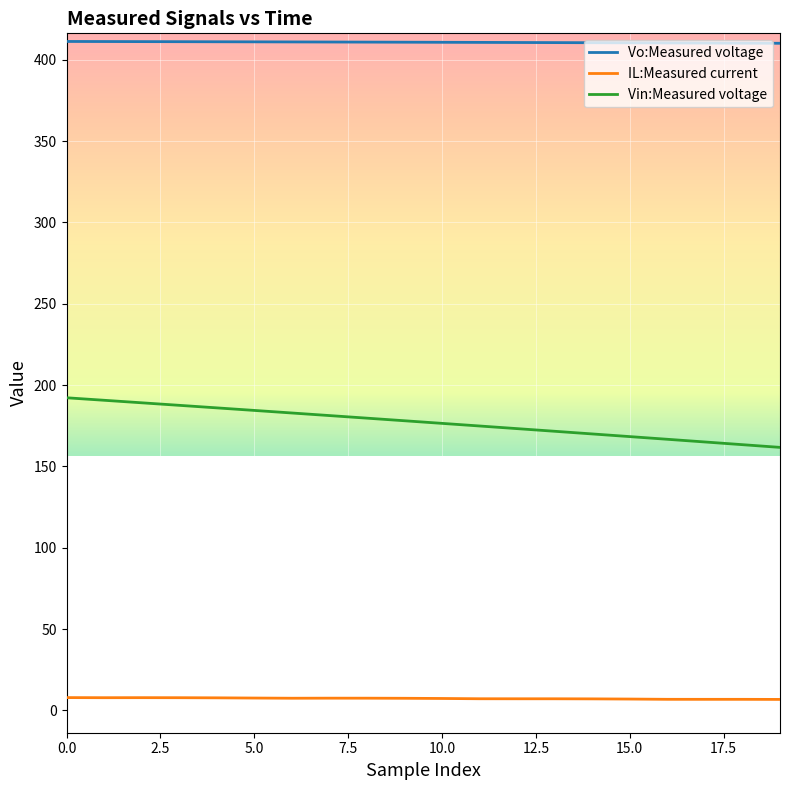

In IL:Measured current, how many points are higher than both neighbors (excluding endpoints)?

3